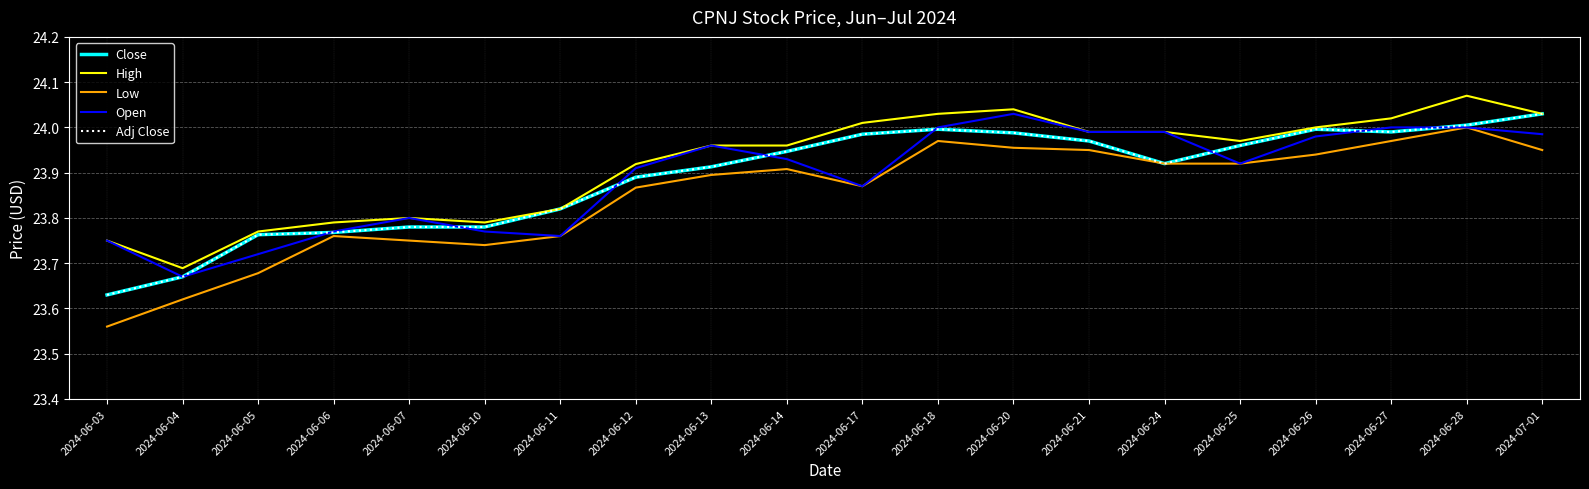

What is the label of the 8th point from the right?

2024-06-20